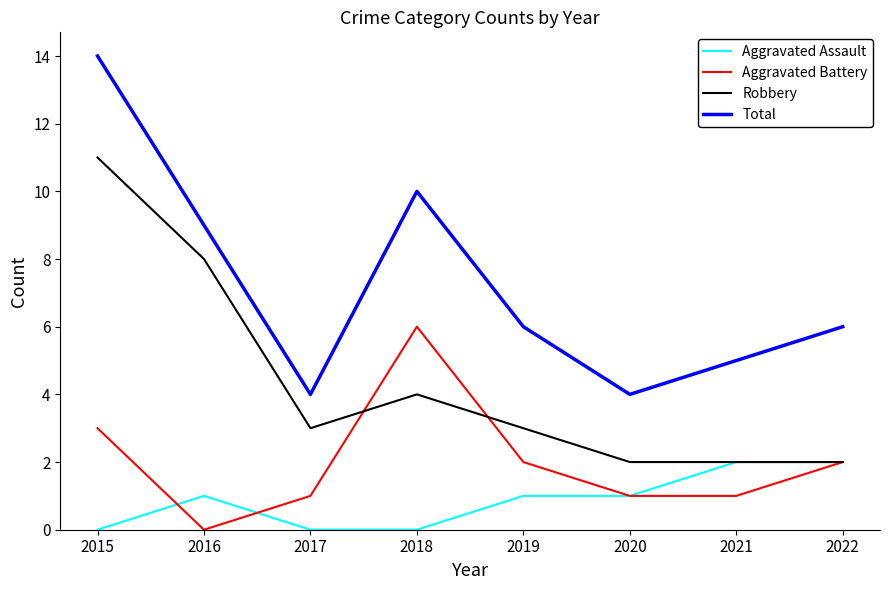

The Aggravated Battery series shows 2 at 2022. True or false?

True